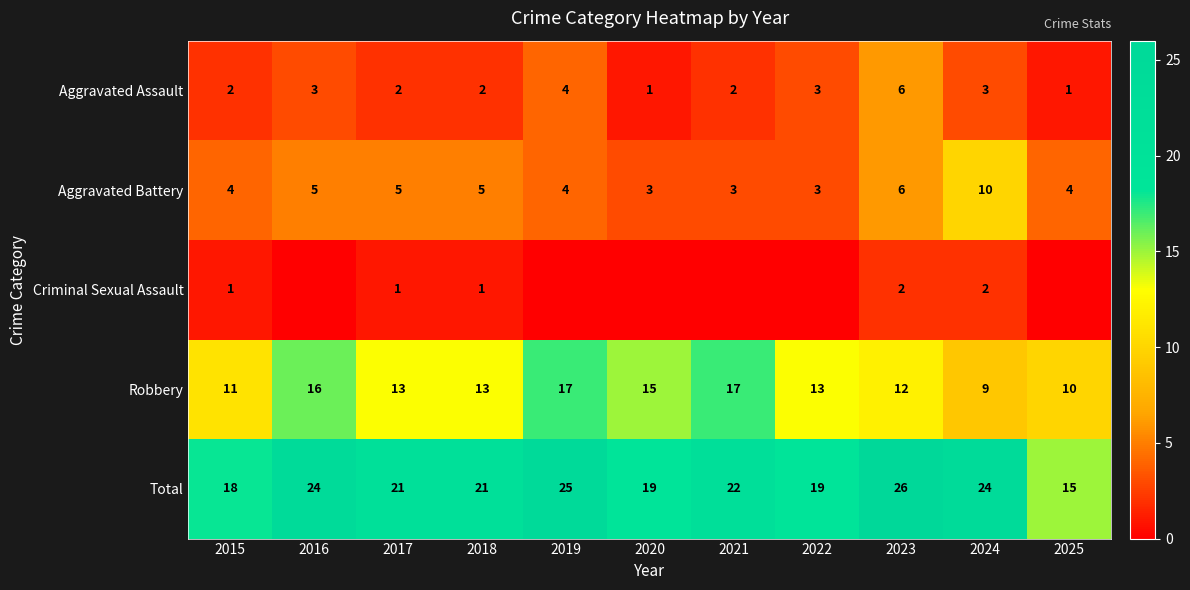

What is the difference between the highest and lowest values at 2024?

22